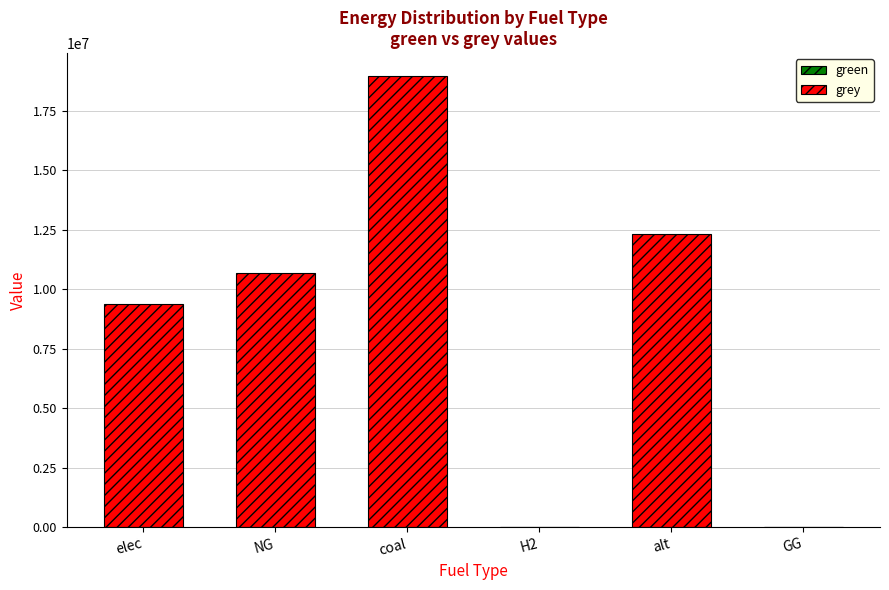

What is the ratio of the value at coal to the value at alt?

1.5